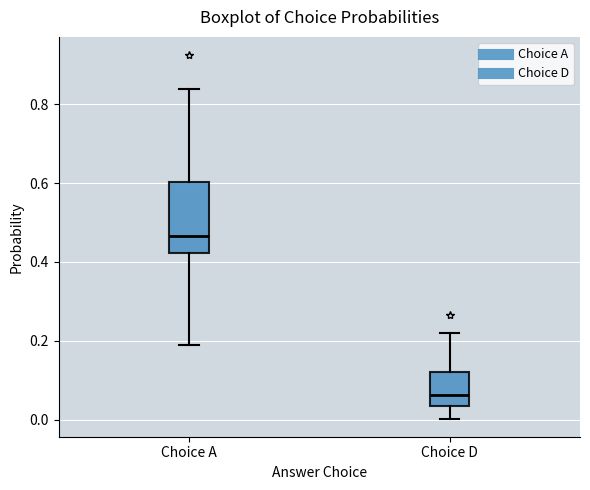

Reading left to right, read every box against the y-axis: the position of its median line, the range the box covers, and the ends of its whiskers. The values are not printed on the chart, so give them approximately, as read against the axis.

Choice A: median 0.46, box 0.42 to 0.60, whiskers 0.18 to 0.84
Choice D: median 0.06, box 0.04 to 0.12, whiskers 0.00 to 0.22